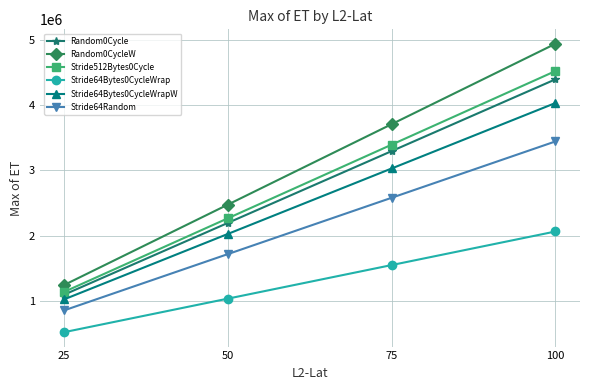

What is the approximate value of Random0Cycle at 75, to the nearest 50?

3295300